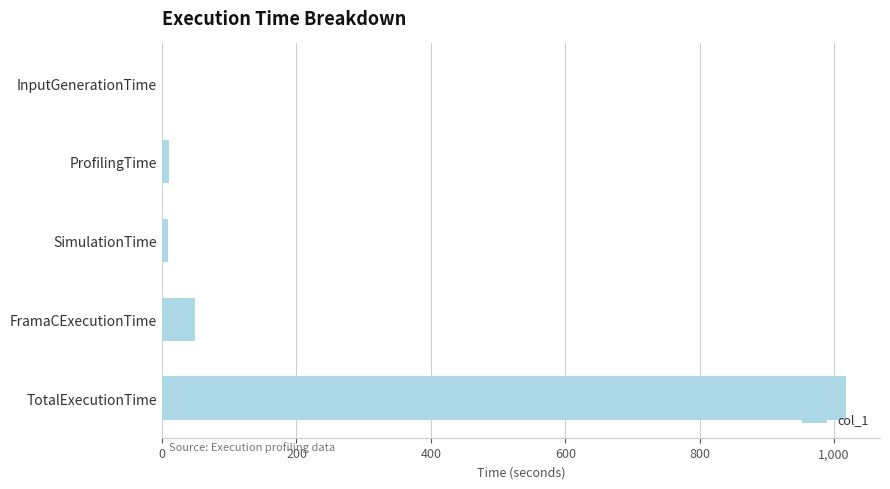

What is the maximum value shown in the chart?

1017.6